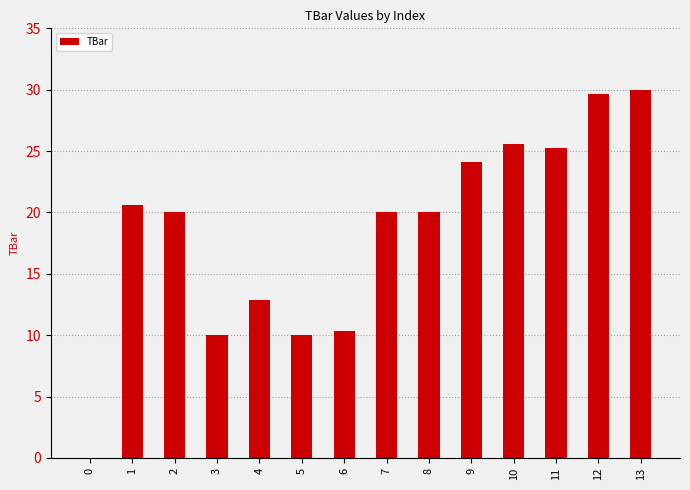

What is the maximum value shown in the chart?

30.0